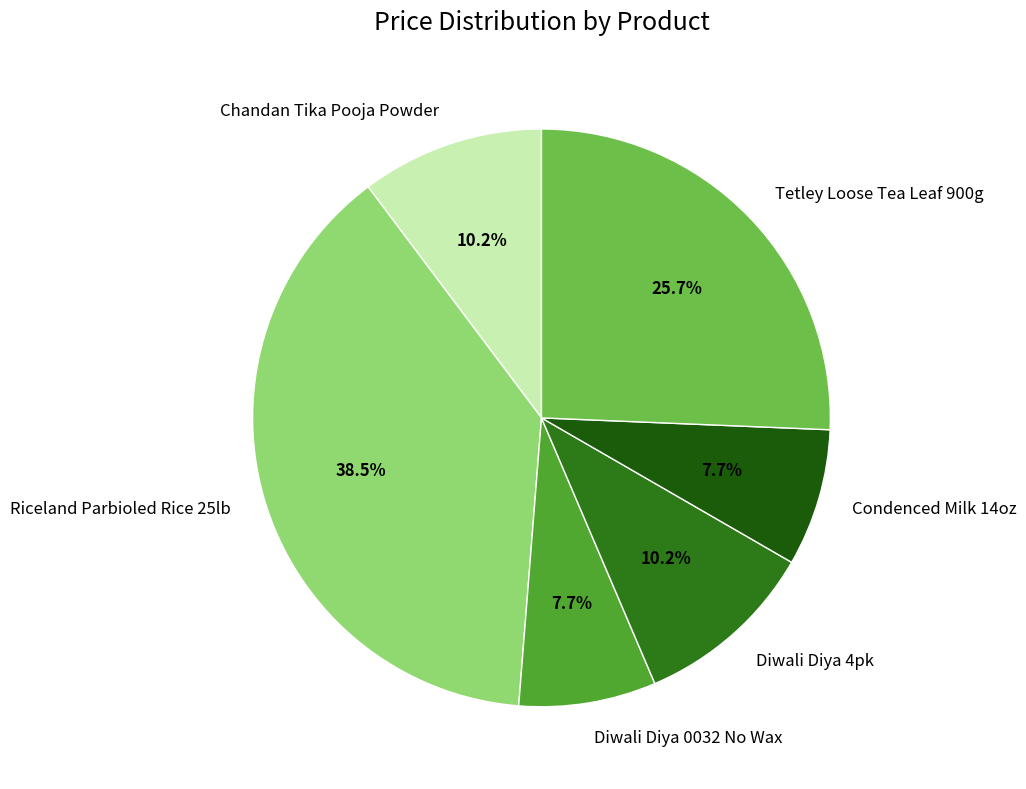

How many slices are in this pie chart?

6